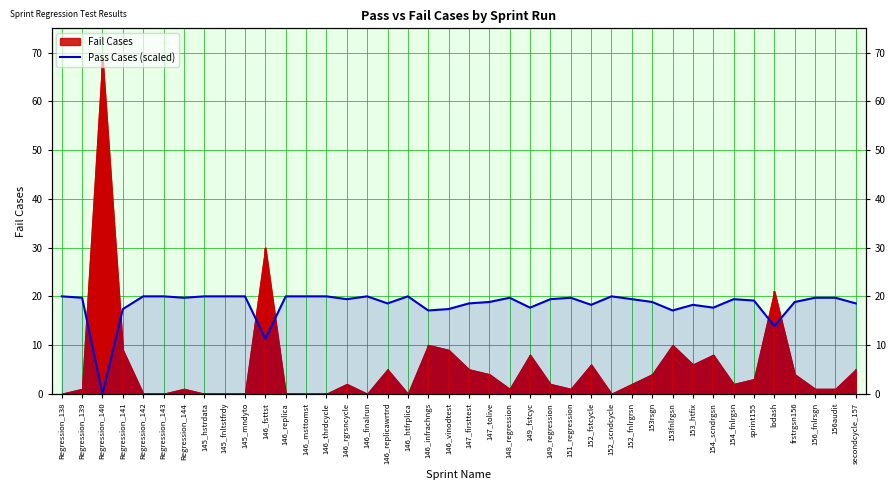

True or false: the data shows 20.0 at 146_msttomst.

True